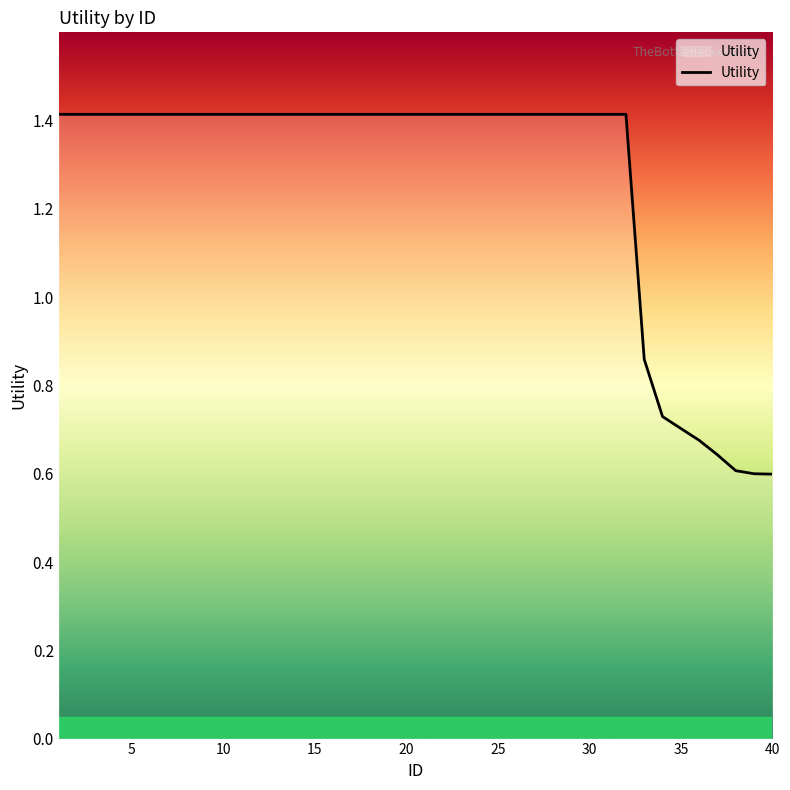

What is the difference between the maximum and minimum values?

0.8